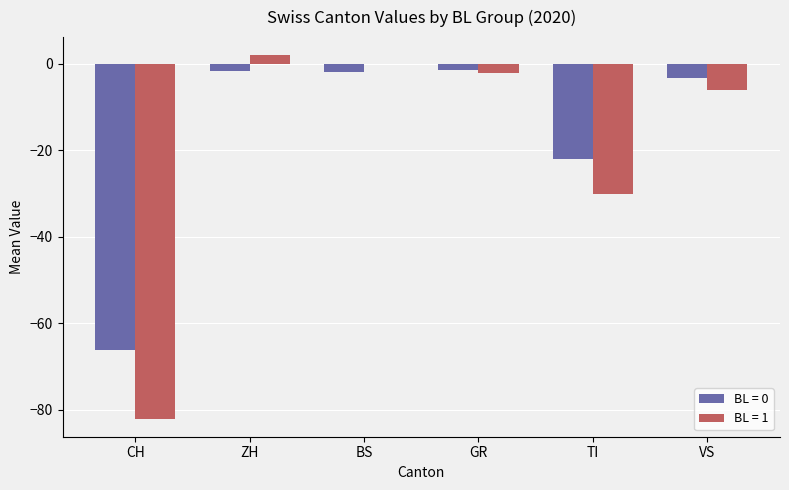

Are the bars horizontal?

No